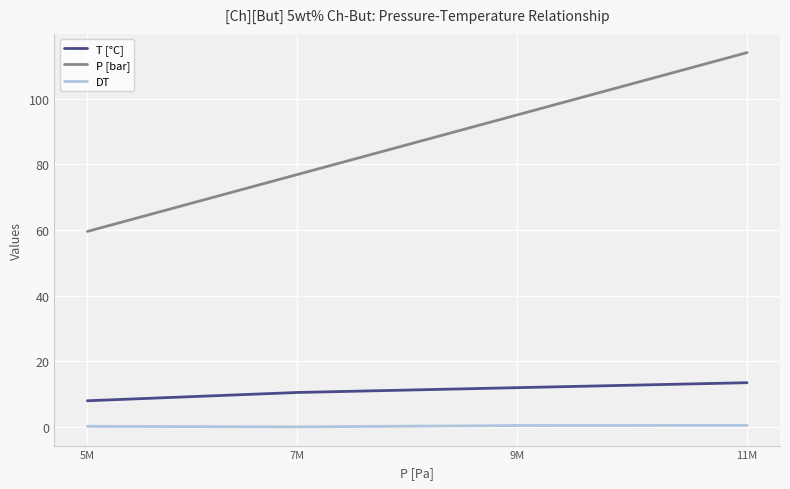

Does the chart have visible grid lines?

Yes